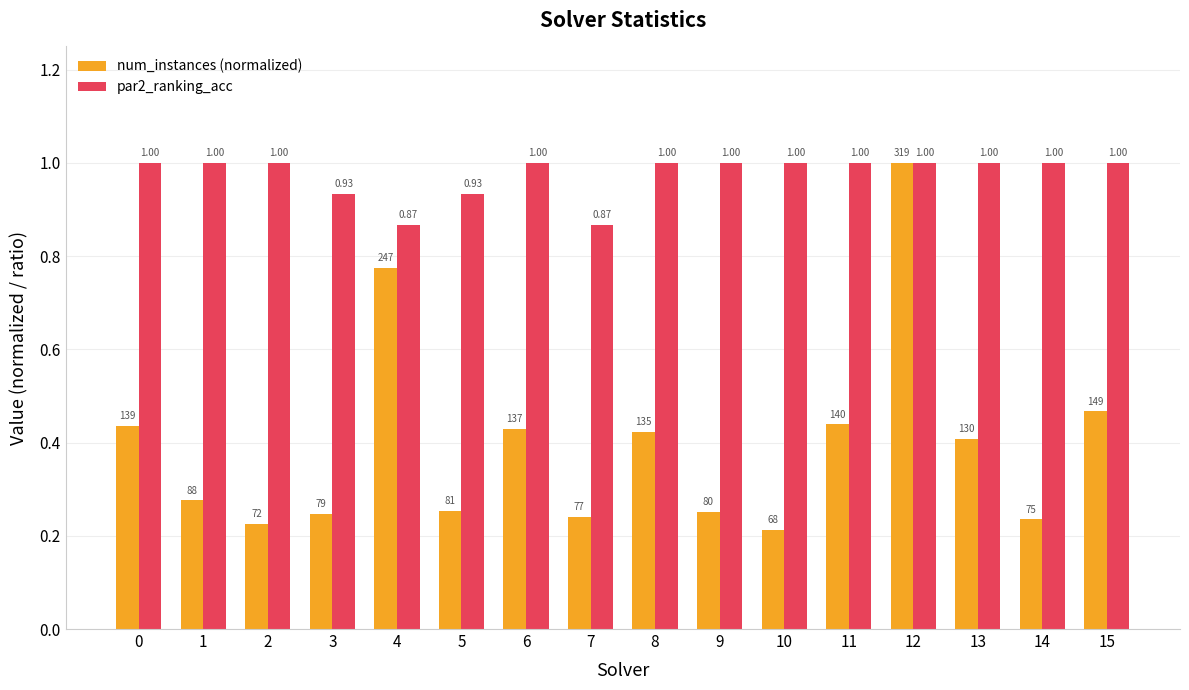

How many groups of bars are there?

16